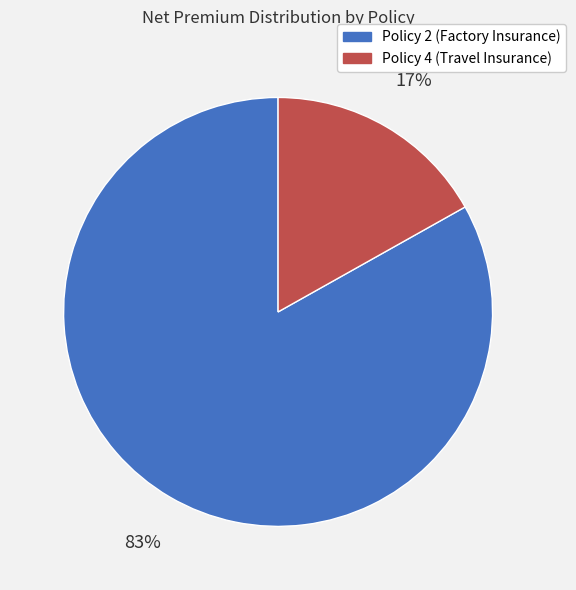

What is the smallest slice in the pie chart?

Policy 4 (Travel Insurance)